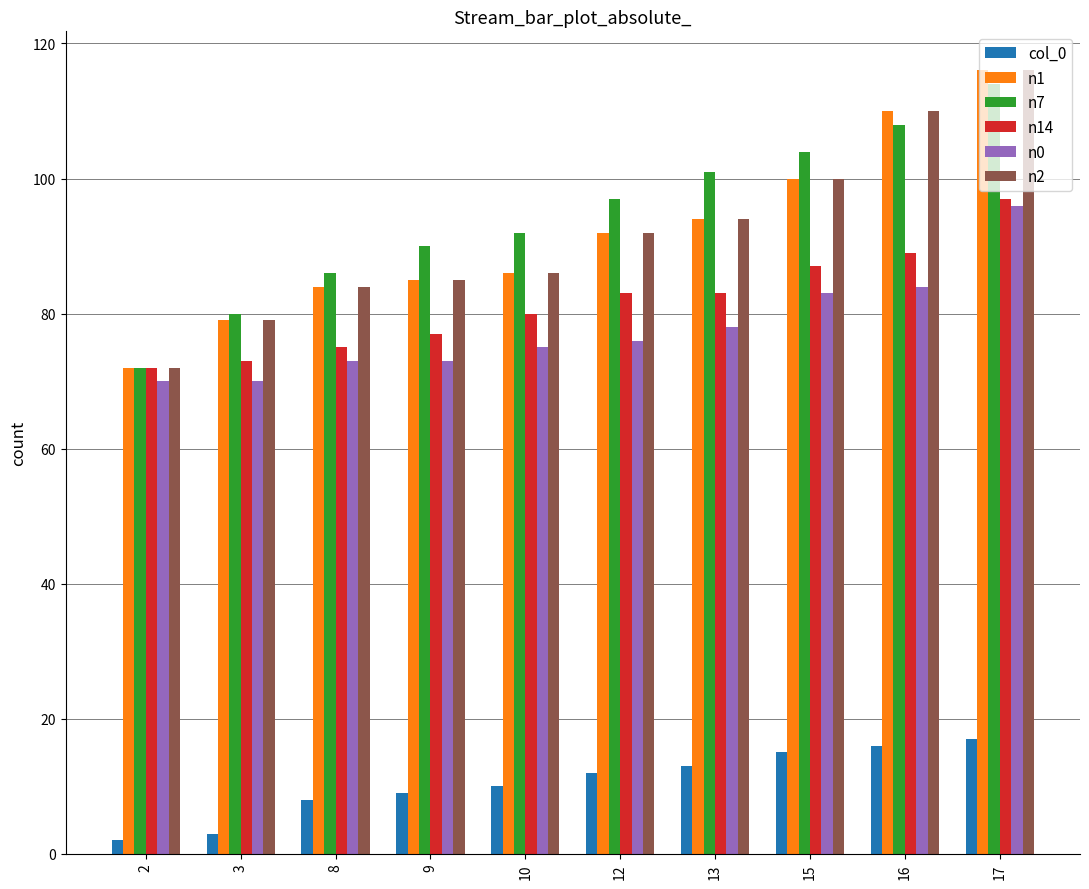

Count the number of data series in this chart.

6